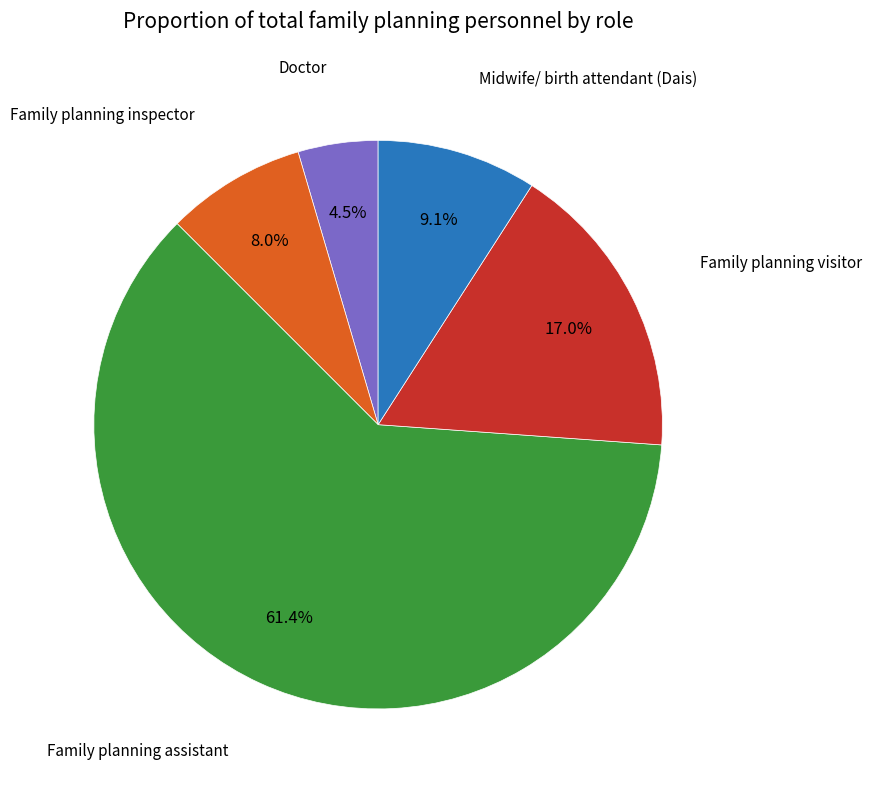

Is there any slice that represents more than half of the pie?

Yes